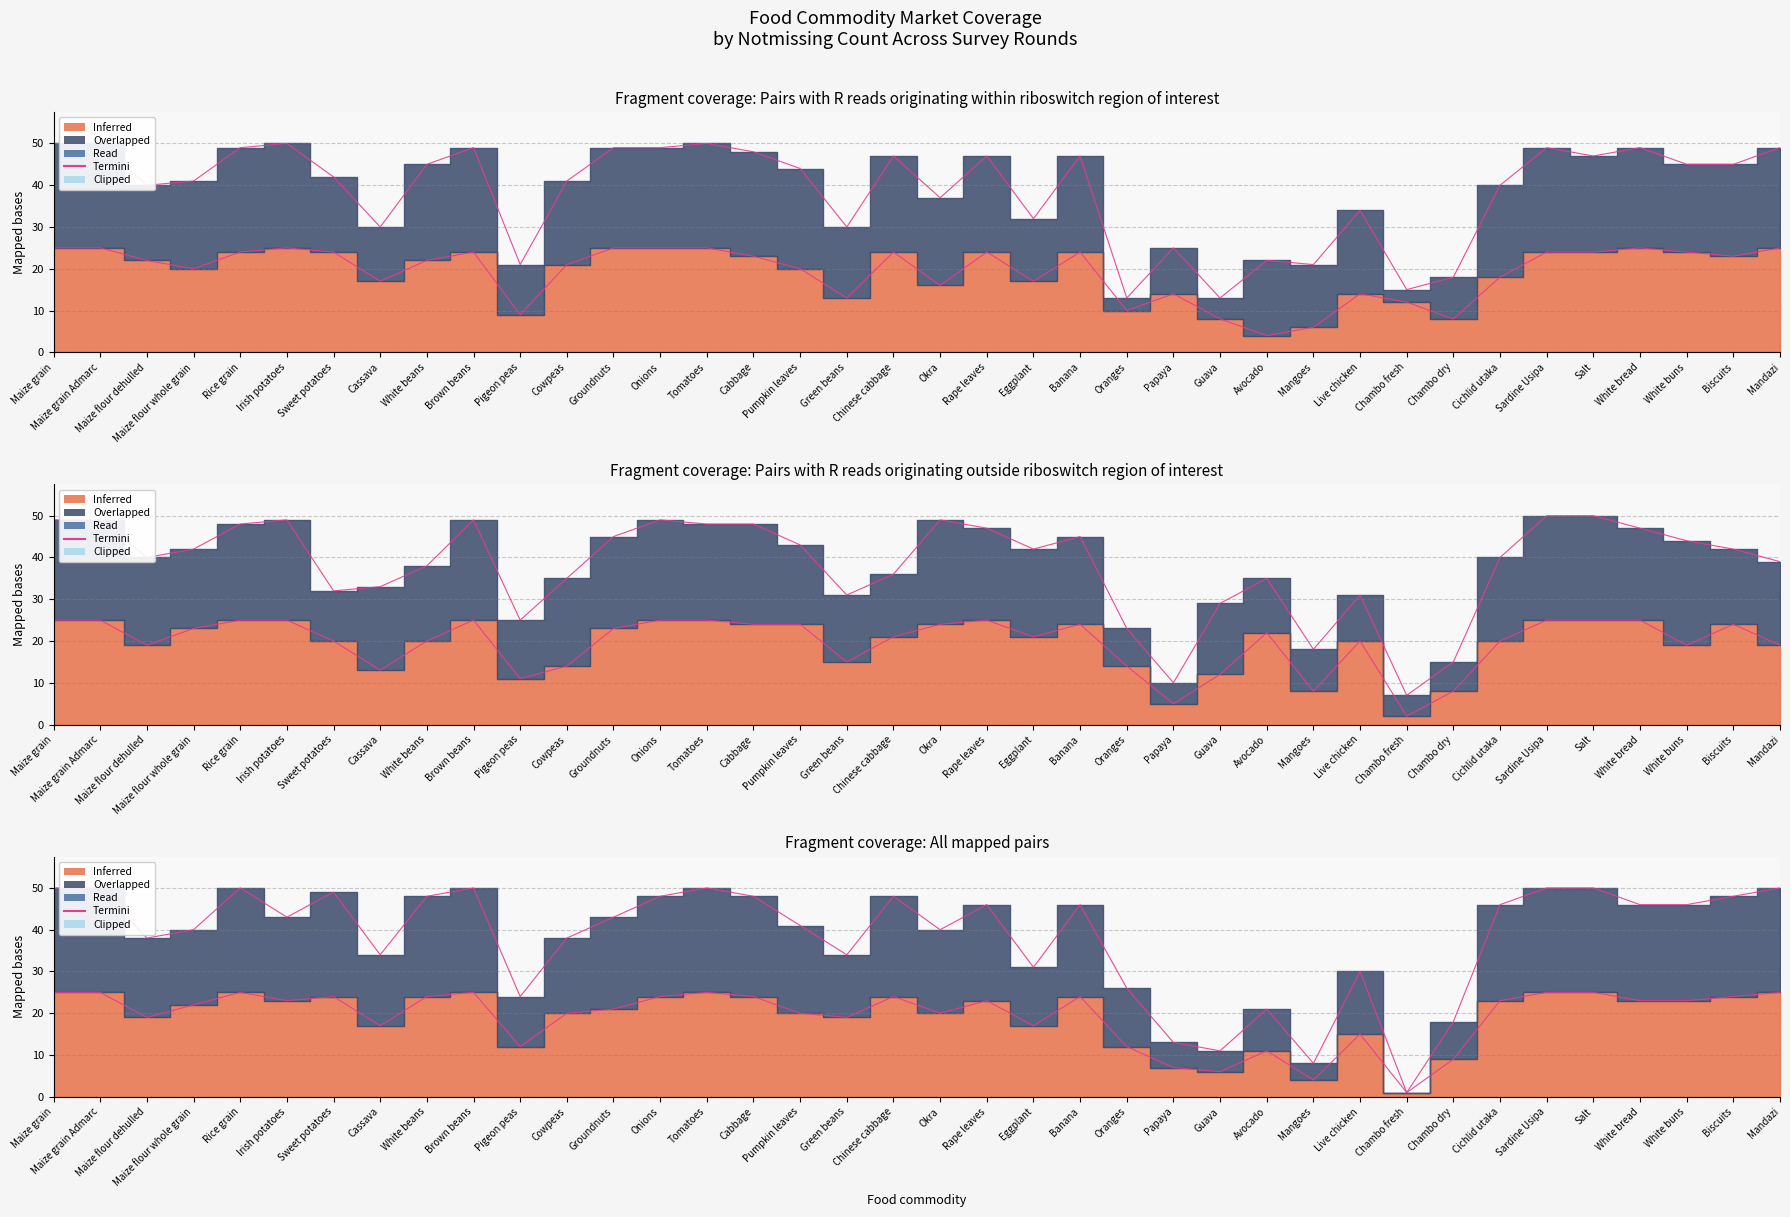

Rank the categories by value from lowest to highest.

Chambo fresh, Mangoes, Guava, Papaya, Chambo dry, Avocado, Pigeon peas, Oranges, Live chicken, Eggplant, Cassava, Green beans, Maize flour dehulled, Cowpeas, Maize flour whole grain, Okra, Pumpkin leaves, Irish potatoes, Groundnuts, Rape leaves, Banana, Cichlid utaka, White bread, White buns, White beans, Onions, Cabbage, Chinese cabbage, Biscuits, Sweet potatoes, Maize grain, Maize grain Admarc, Rice grain, Brown beans, Tomatoes, Sardine Usipa, Salt, Mandazi